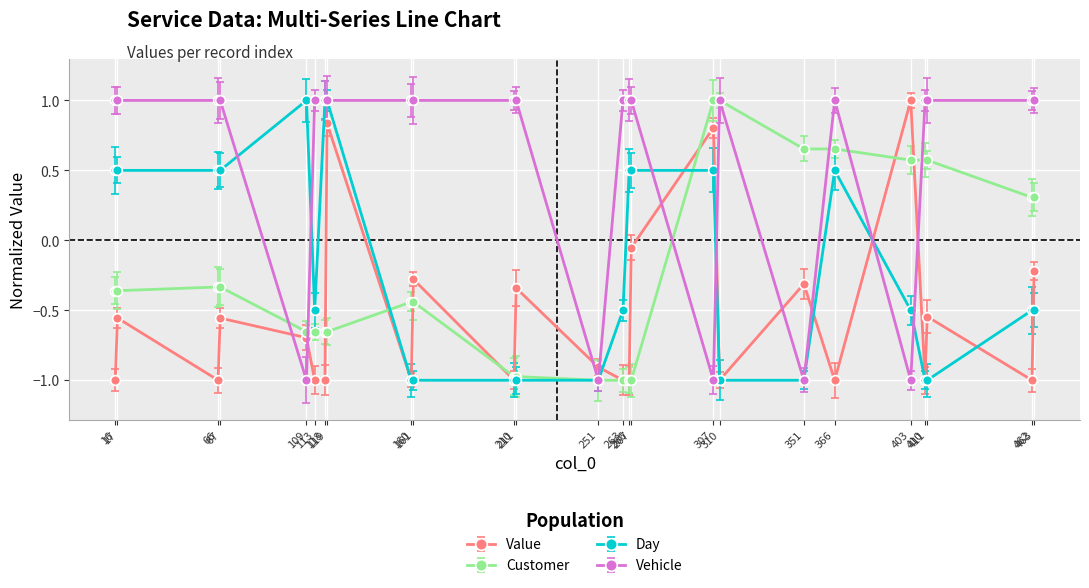

How many values in the Value series exceed 0?

3